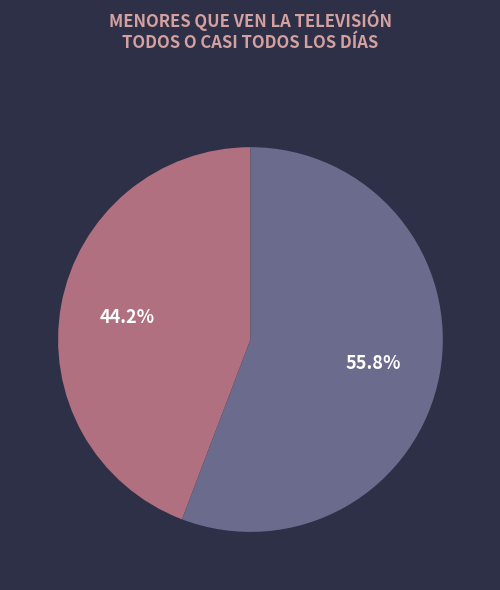

What percentage is NOT represented by No?

44.2%